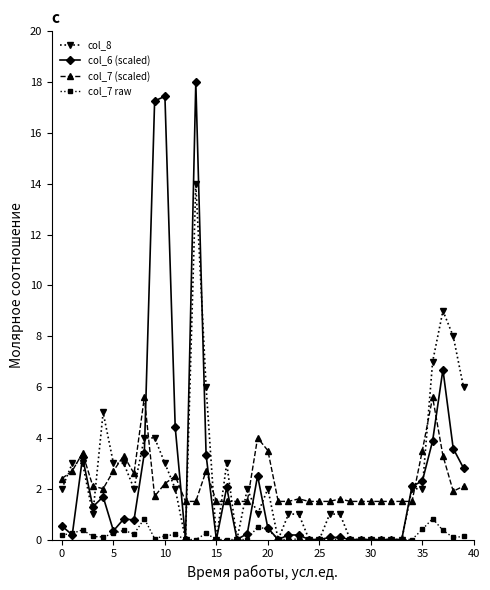

True or false: col_7 raw and col_7 (scaled) intersect in this chart.

False